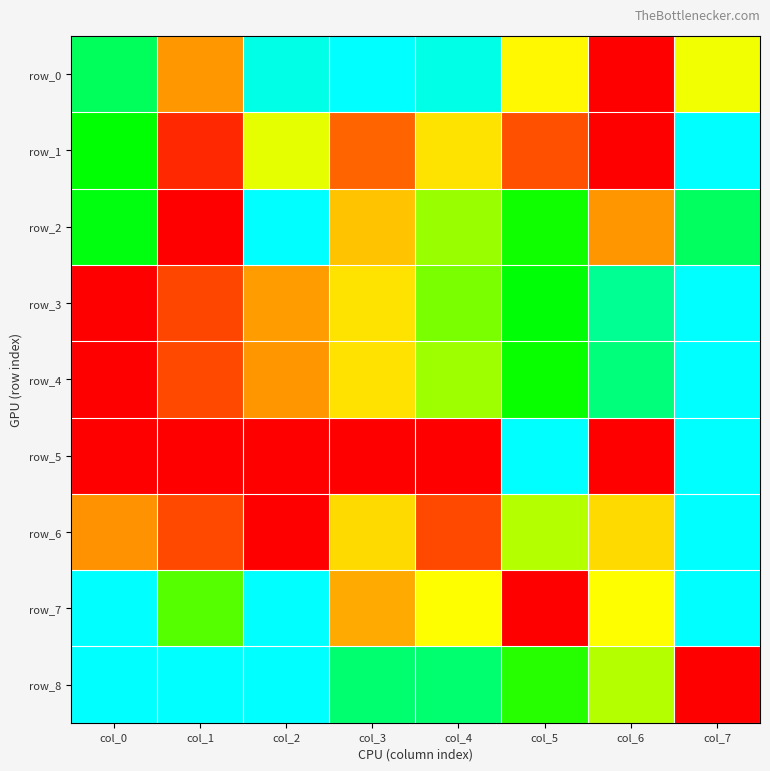

What is the sum of all row_3 values?

4.2